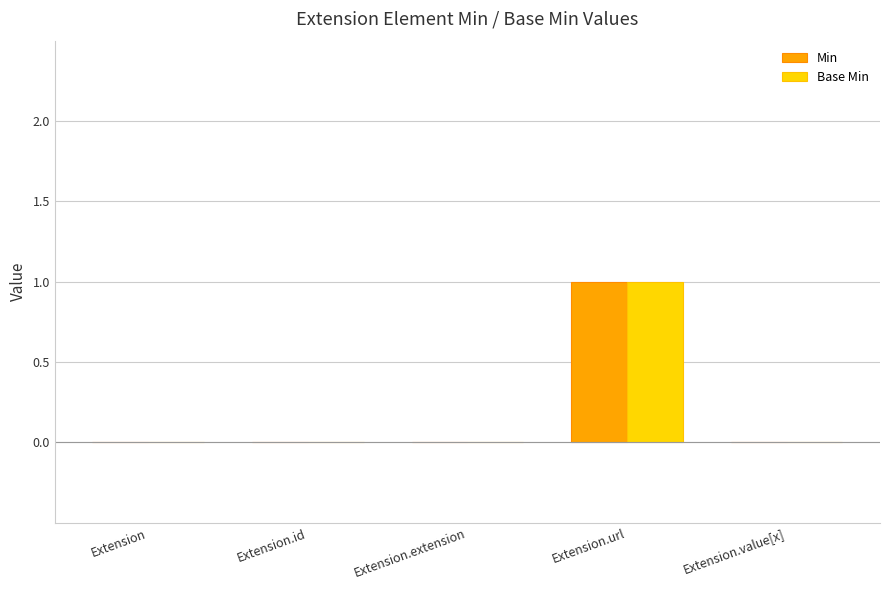

At which label does Min reach its peak?

Extension.url